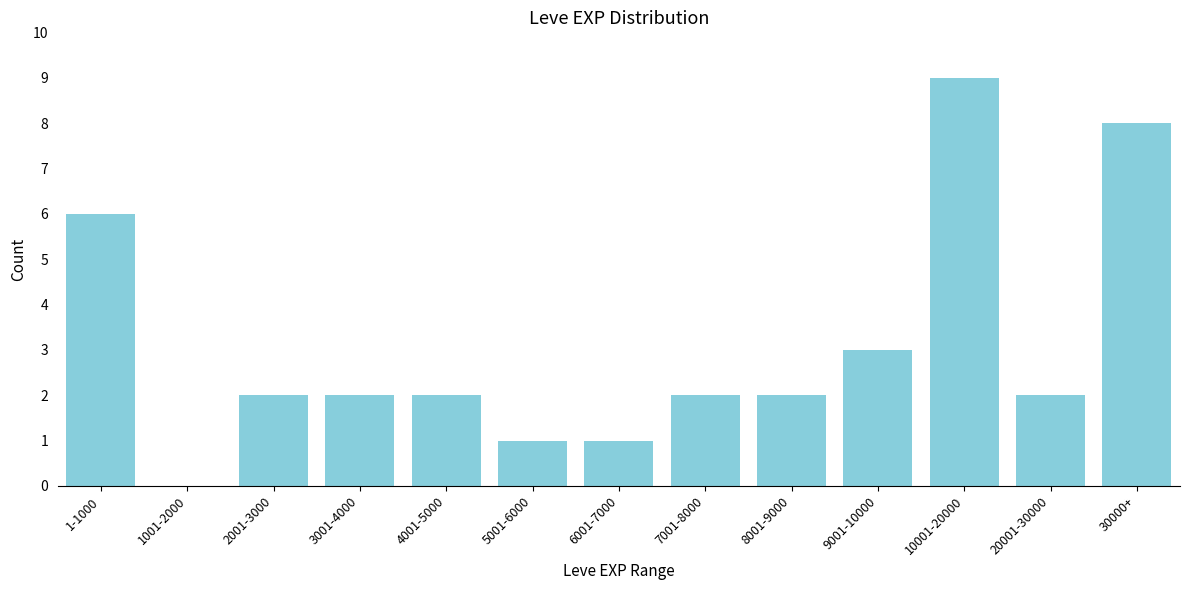

Reading right to left, list all the values displayed in this chart.

30000+=8	20001-30000=2	10001-20000=9	9001-10000=3	8001-9000=2	7001-8000=2	6001-7000=1	5001-6000=1	4001-5000=2	3001-4000=2	2001-3000=2	1001-2000=0	1-1000=6